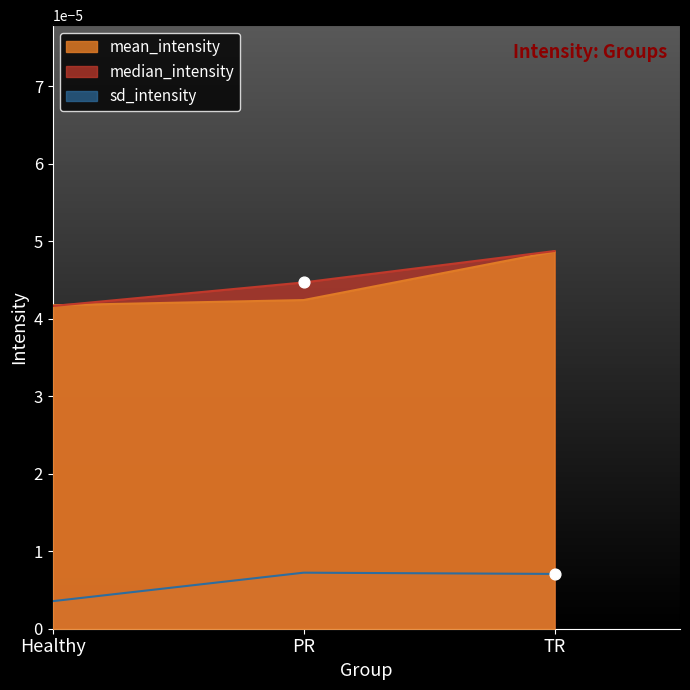

Which series reaches the minimum Y coordinate?

sd_intensity